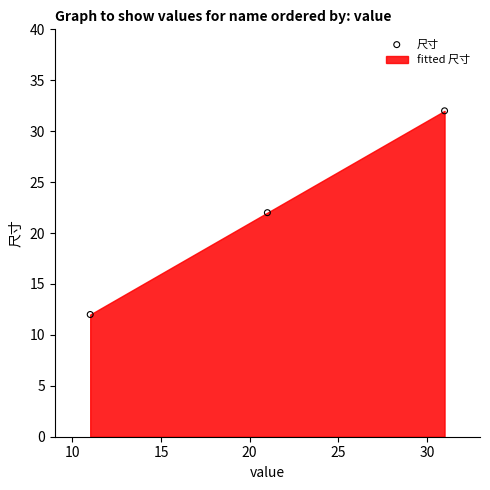

What is the range of X values (max minus min)?

20